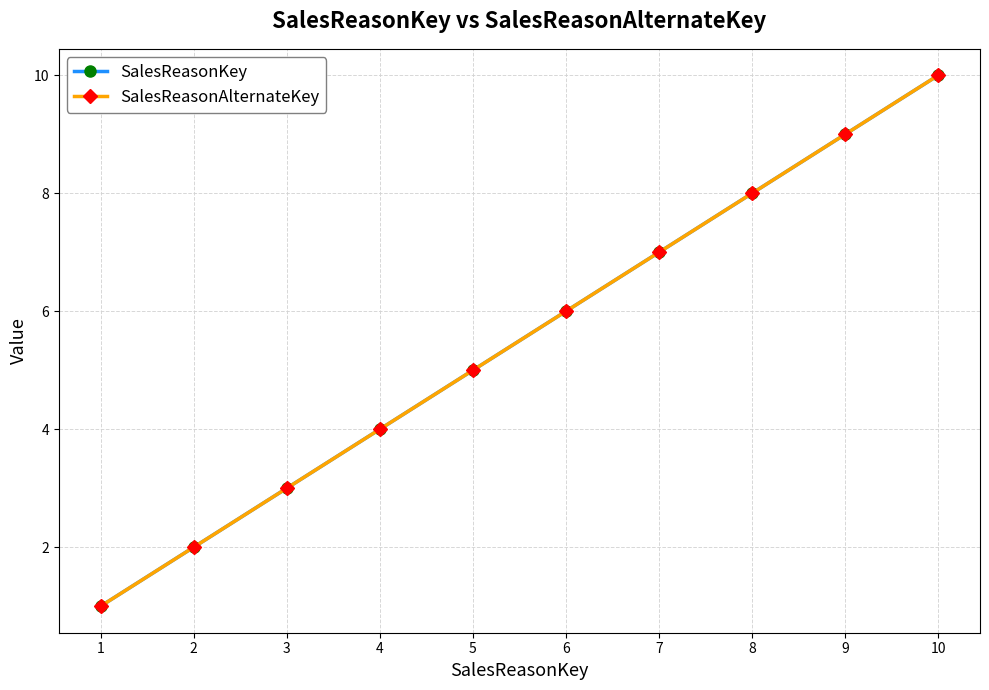

Is this an area chart (filled region under the line)?

No